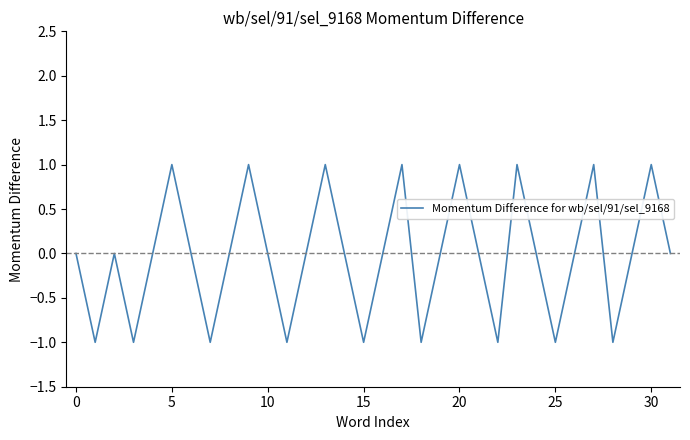

Is it true that the value at 5 is 0?

False